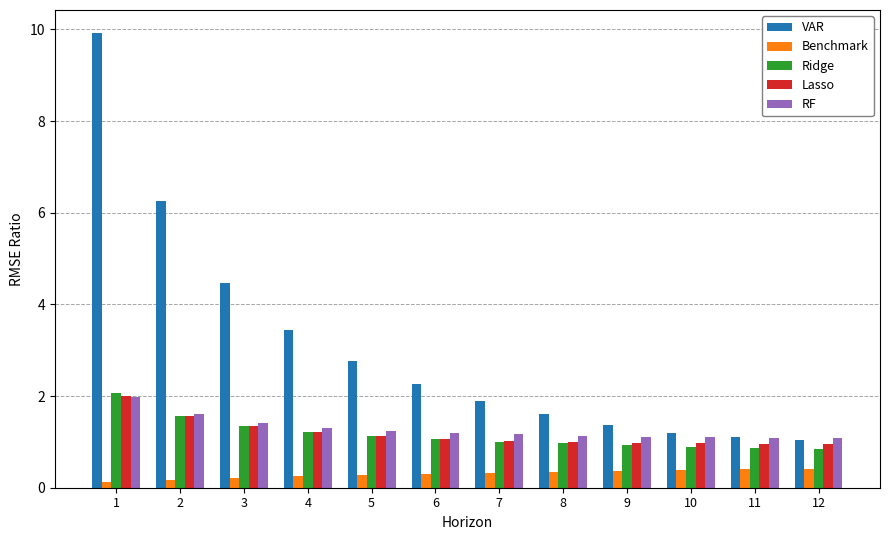

Which series has the largest range (max minus min)?

VAR